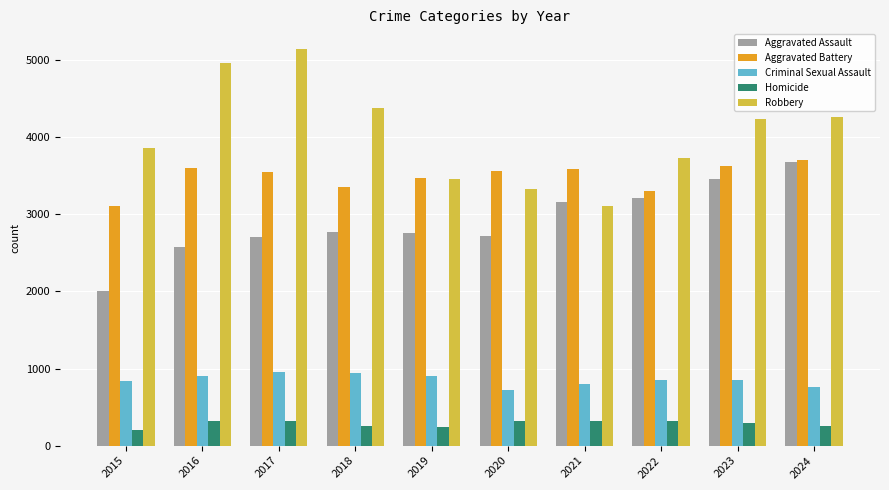

The value of Criminal Sexual Assault at 2018 is 521. True or false?

False